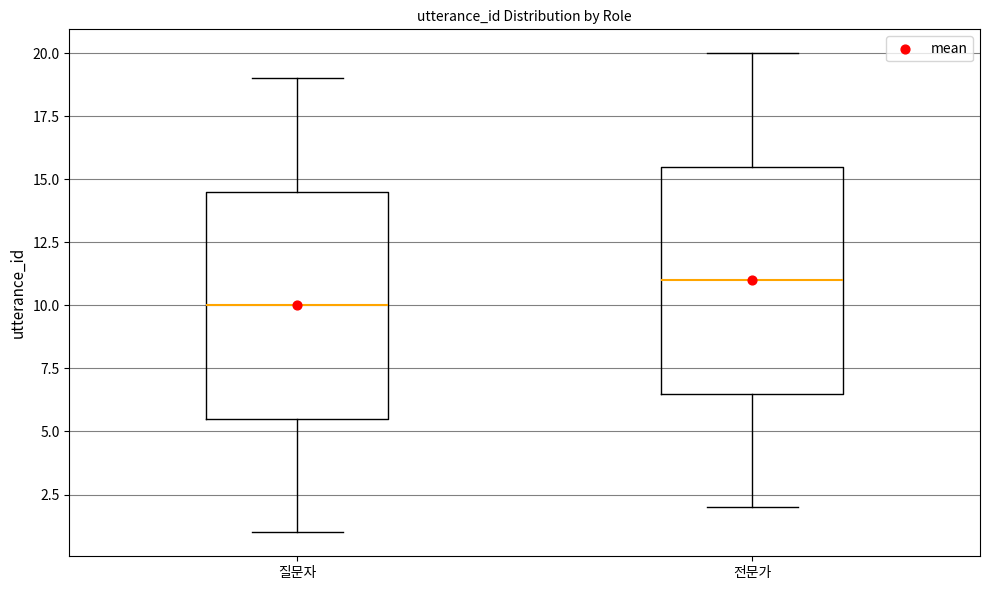

Reading left to right, read every box against the y-axis: the position of its median line, the range the box covers, and the ends of its whiskers. The values are not printed on the chart, so give them approximately, as read against the axis.

질문자: median 10.0, box 5.5 to 14.5, whiskers 1.0 to 19.0
전문가: median 11.0, box 6.5 to 15.5, whiskers 2.0 to 20.0